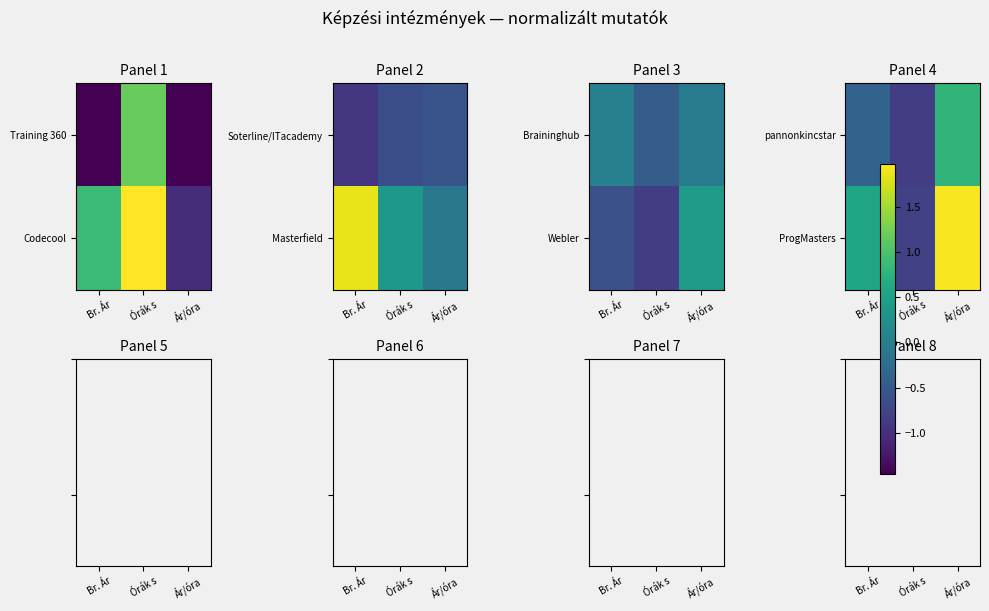

How many values in the pannonkincstar series are below 0?

2